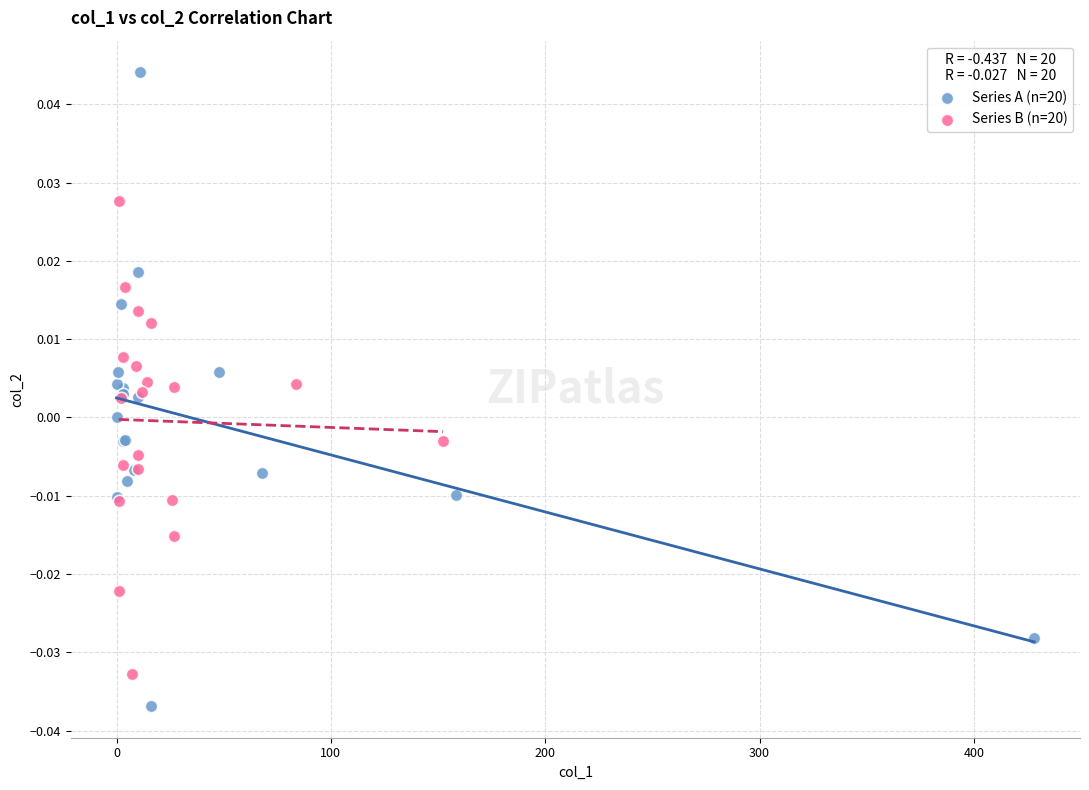

Which series contains the highest Y value?

Series A (n=20)